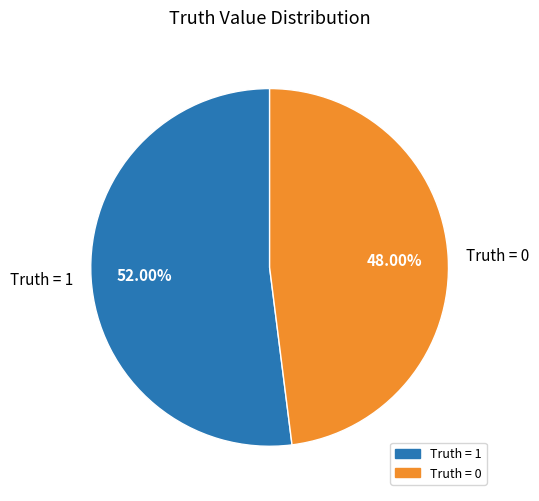

Rank the categories by value from highest to lowest.

Truth = 1, Truth = 0